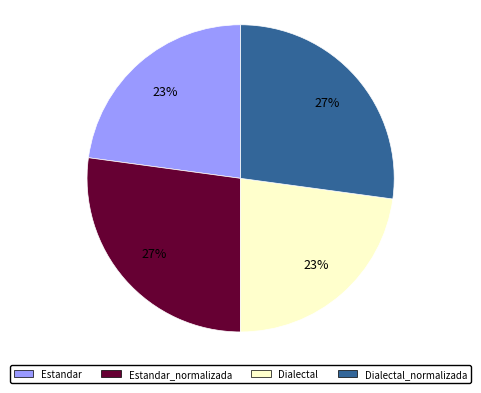

Is there a majority slice in this chart?

No